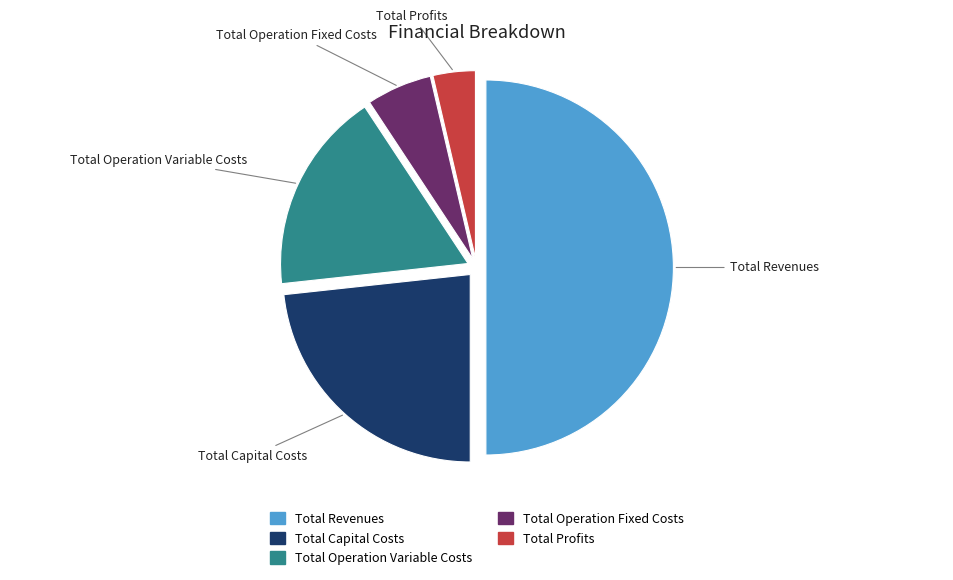

The Total Operation Fixed Costs slice represents 6% of the pie. True or false?

True